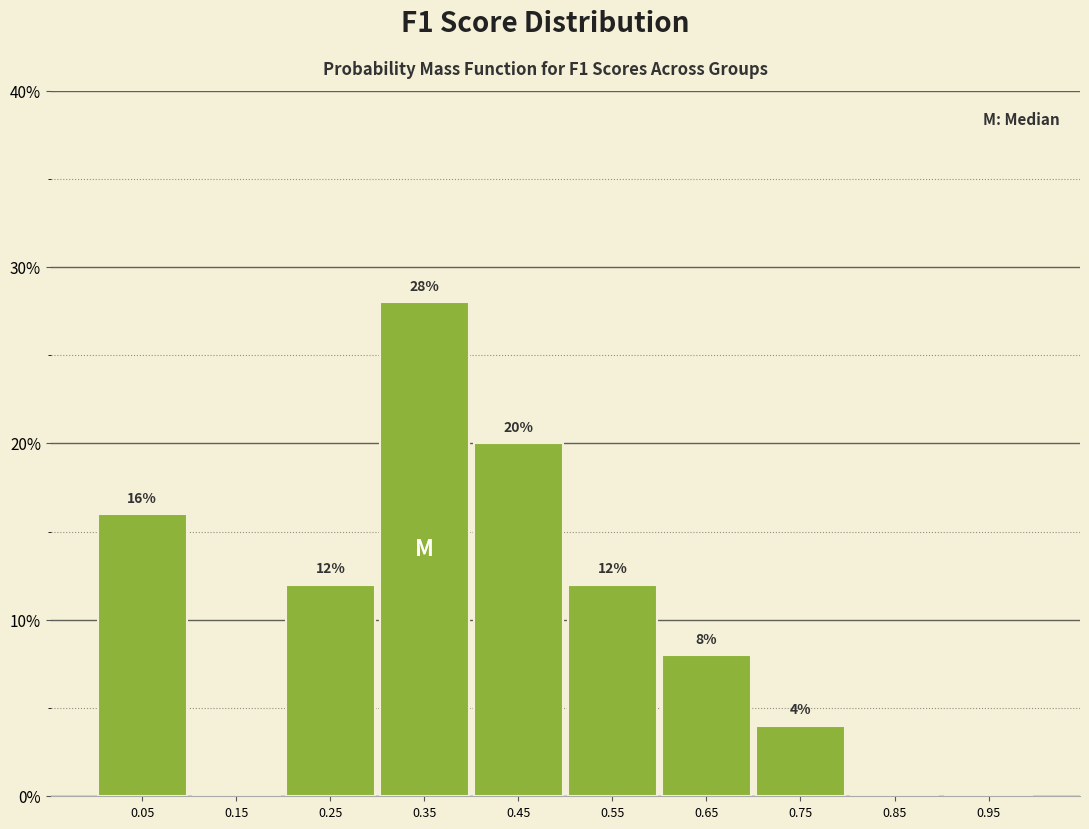

Which range on the x-axis has the tallest bar?

0.3 to 0.4